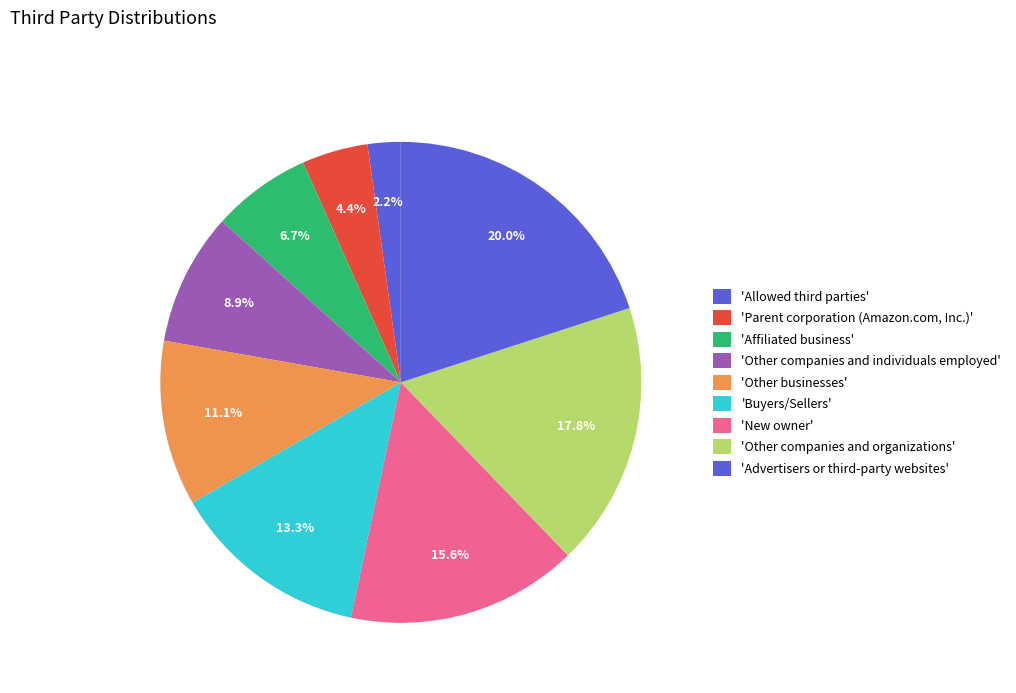

Count the number of slices in the pie.

9